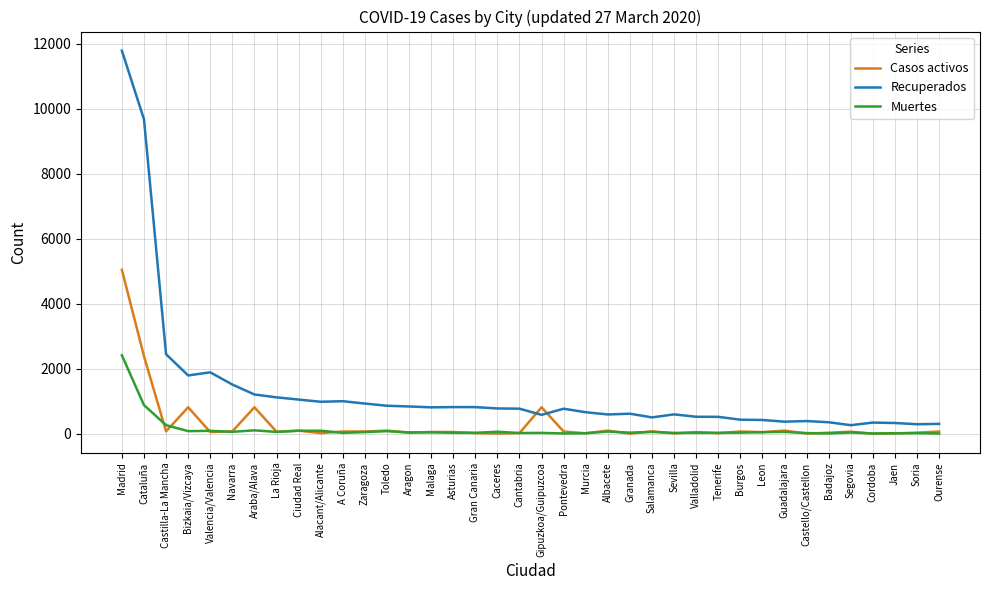

True or false: Muertes and Recuperados cross at least once.

False